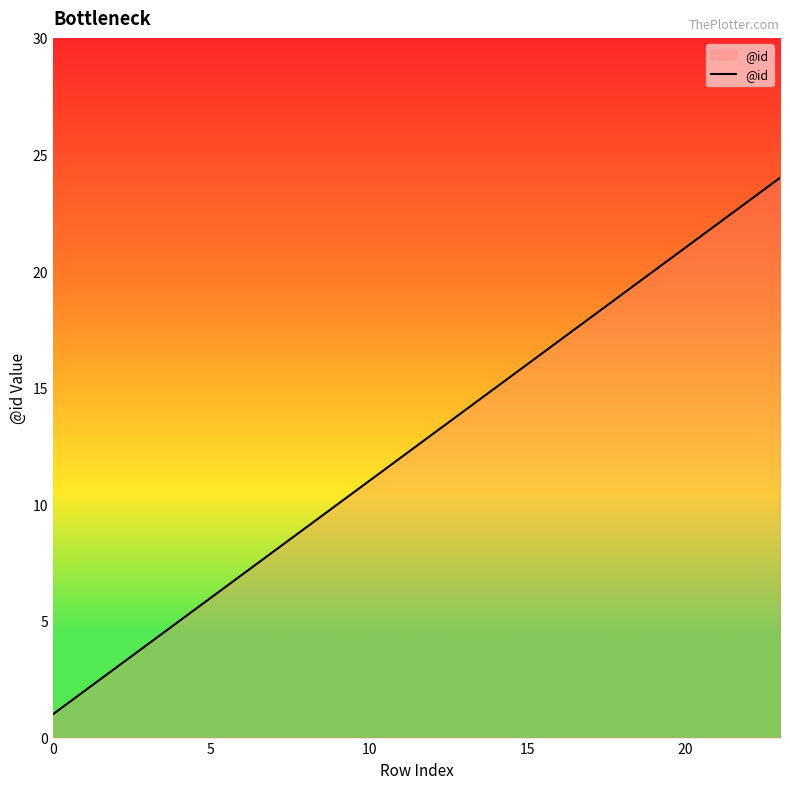

What is the maximum value shown in the chart?

24